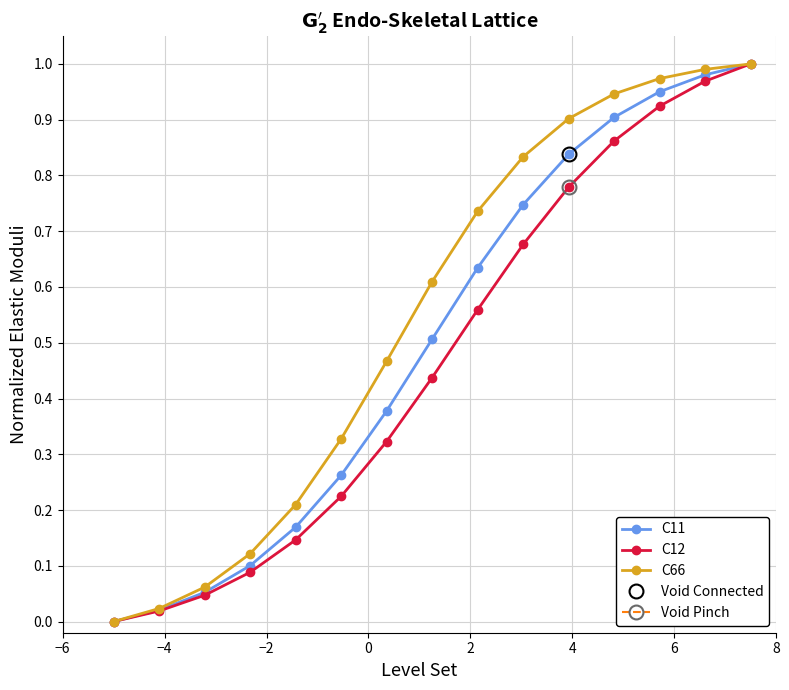

Is this an area chart (filled region under the line)?

No